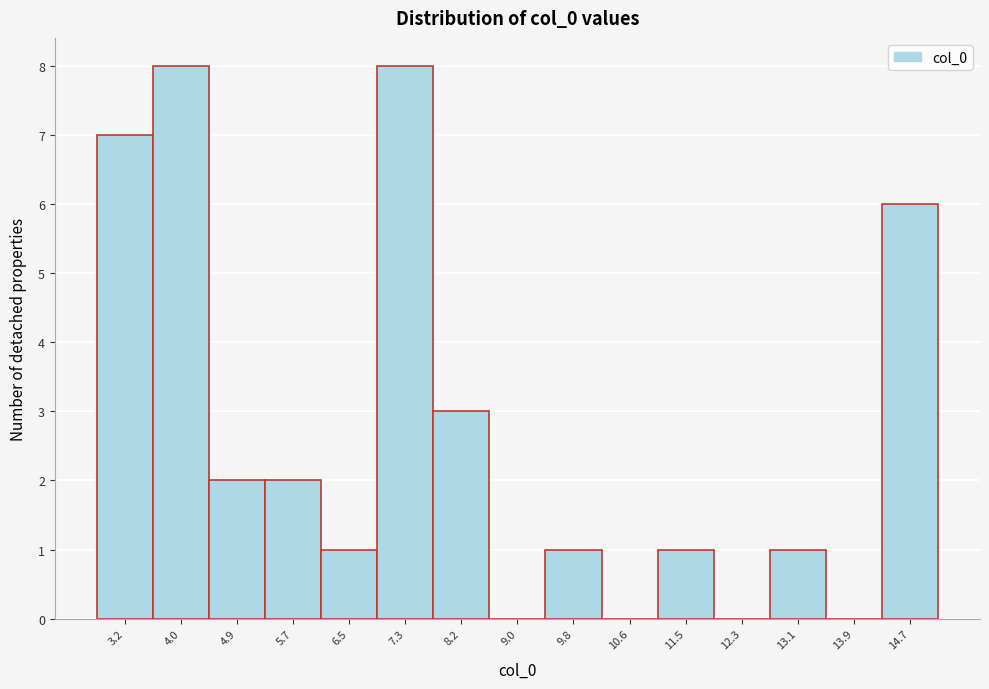

Reading right to left, extract all data points from this chart.

14.7=6	13.9=0	13.1=1	12.3=0	11.5=1	10.6=0	9.8=1	9.0=0	8.2=3	7.3=8	6.5=1	5.7=2	4.9=2	4.0=8	3.2=7